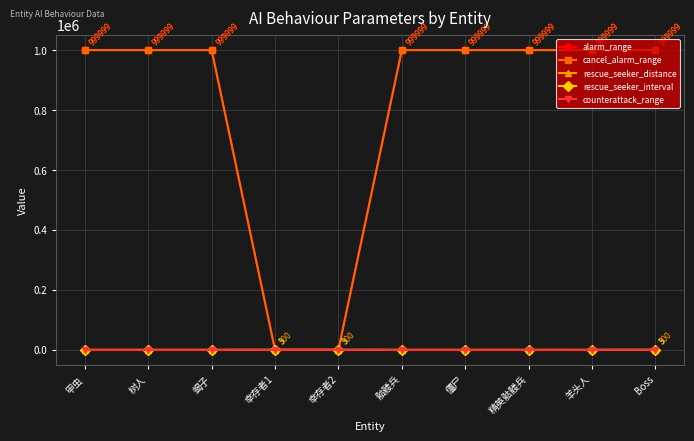

Is this an area chart (filled region under the line)?

No